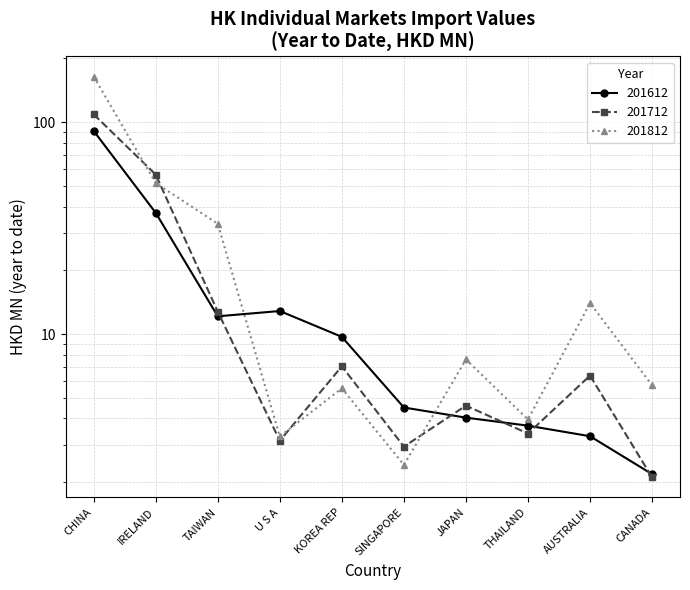

How many data points does each series have?

10